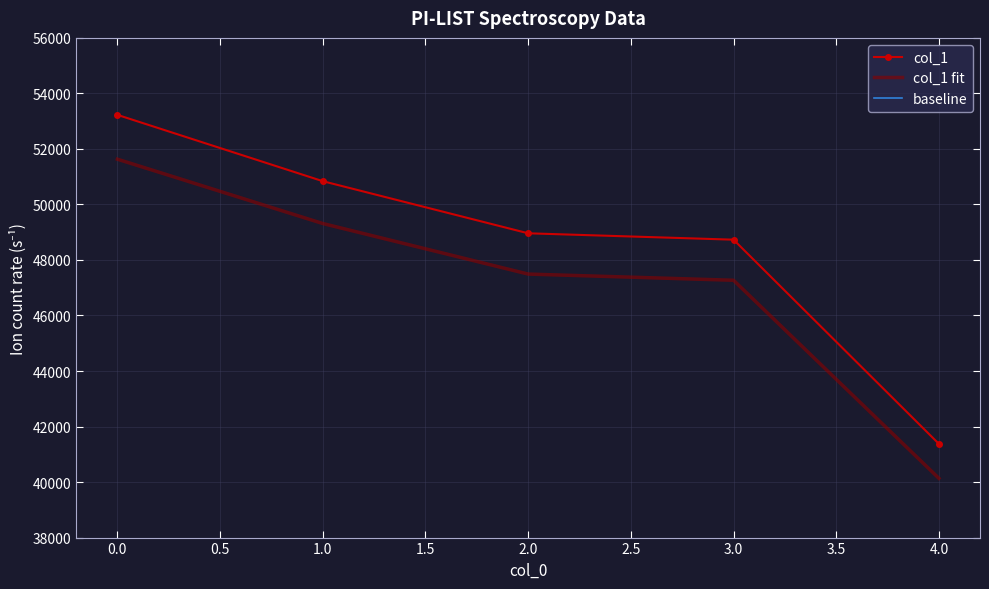

True or false: col_1 fit has more than 0 points higher than both neighbors.

False